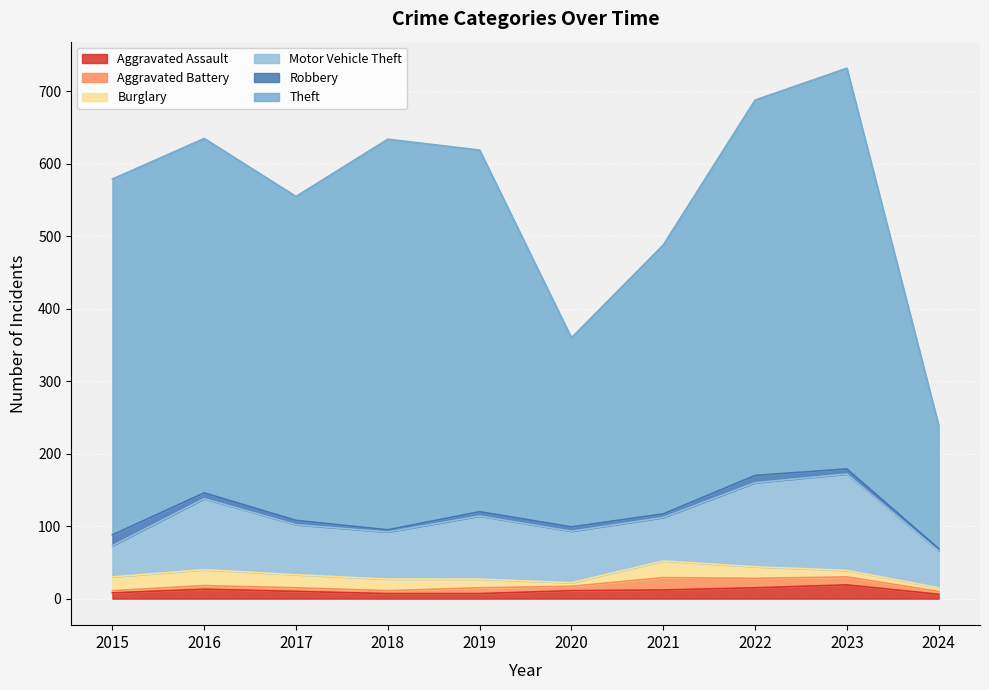

Is it true that Motor Vehicle Theft equals 163 at 2022?

False